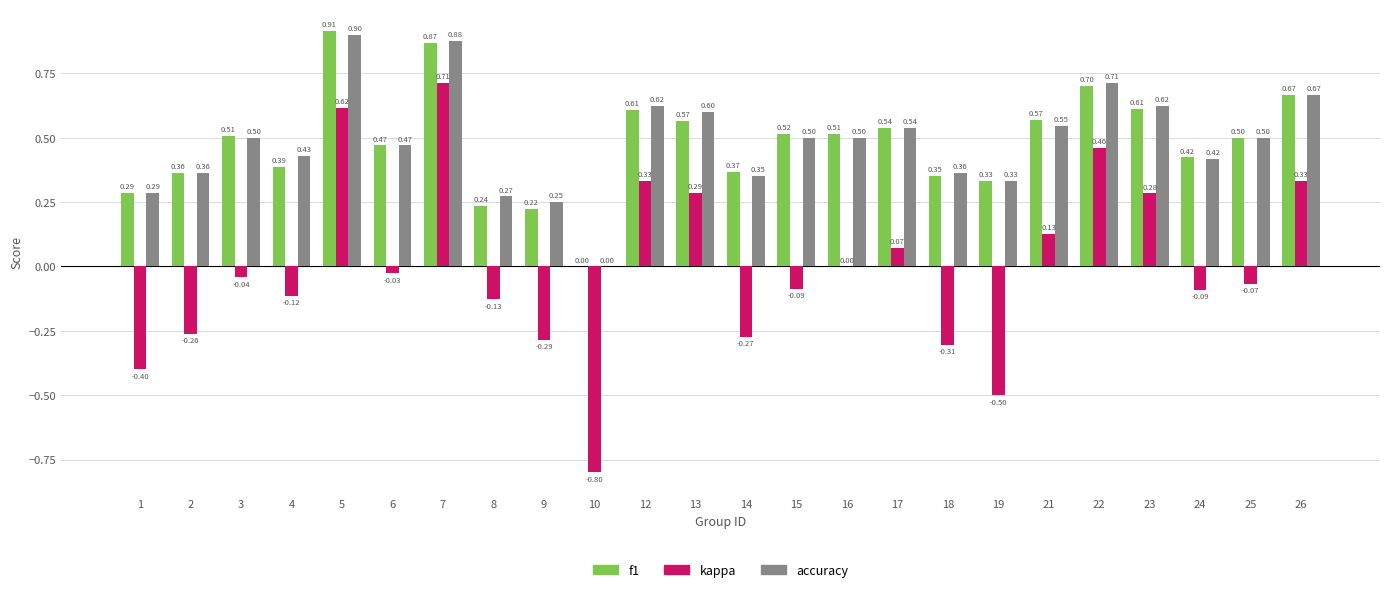

Does the chart contain stacked bars?

No